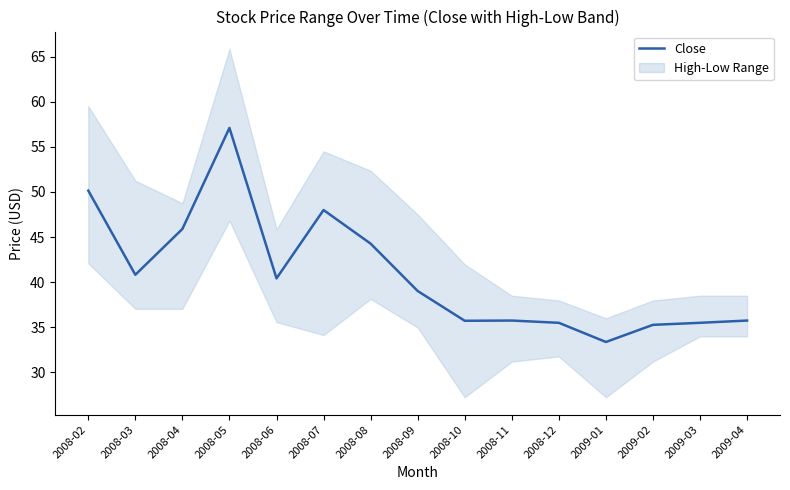

Is this an area chart (filled region under the line)?

No